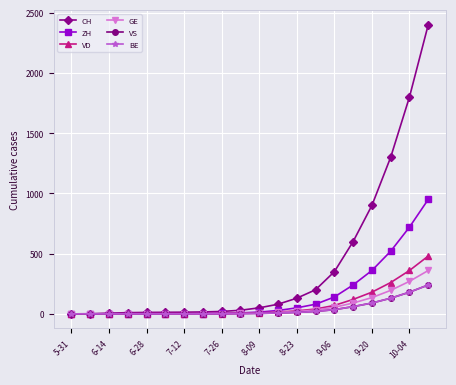

Which series has the widest spread of values?

CH